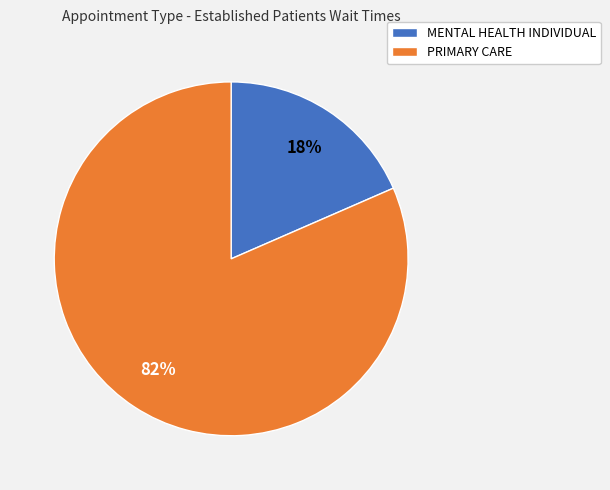

Rank the categories by value from highest to lowest.

PRIMARY CARE, MENTAL HEALTH INDIVIDUAL